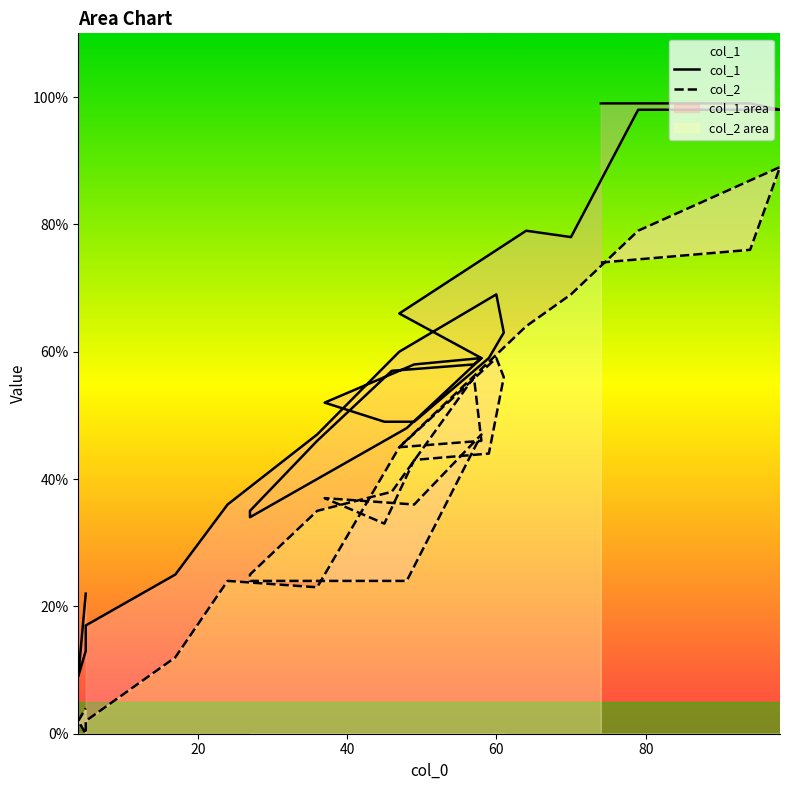

Is the value of col_2 at 24 greater than the value of col_1 at 16?

No